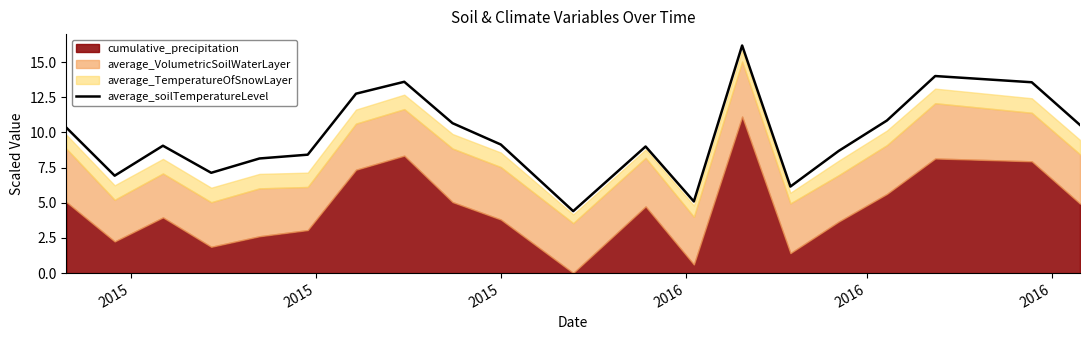

At which category does the data reach its first local valley?

2015